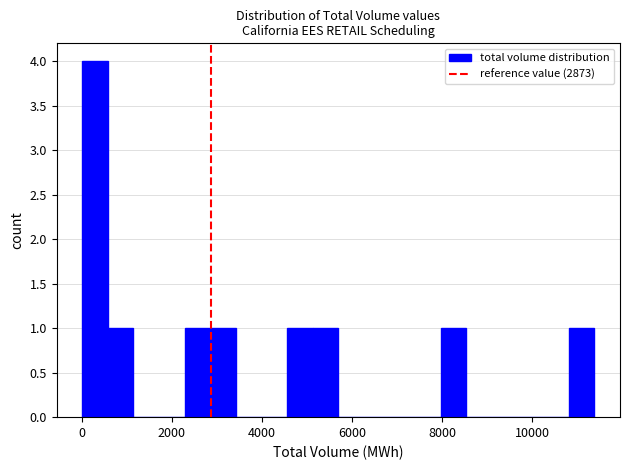

Read against the x-axis, roughly where is the centre of the tallest bar?

200